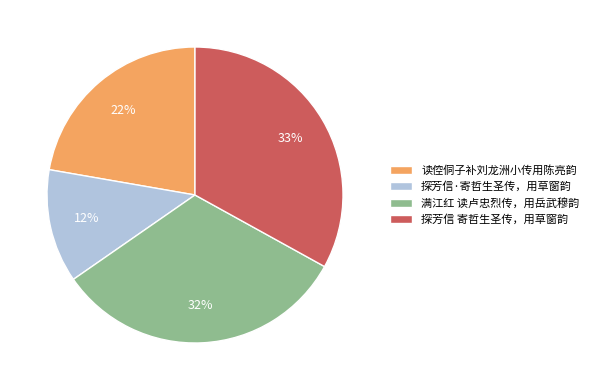

Is there a majority slice in this chart?

No